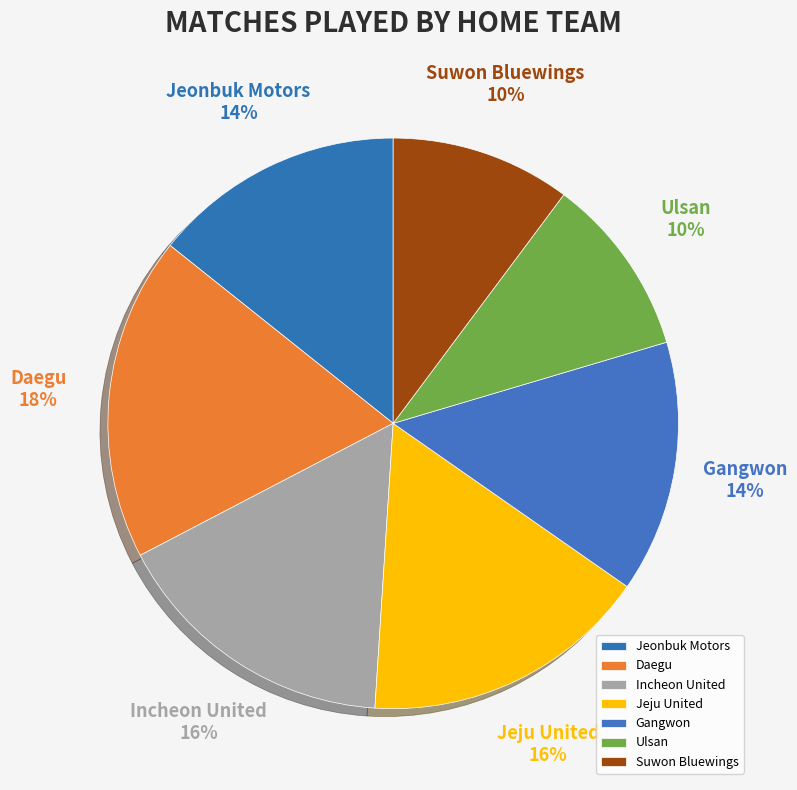

Rank the categories by value from lowest to highest.

Ulsan, Suwon Bluewings, Jeonbuk Motors, Gangwon, Incheon United, Jeju United, Daegu